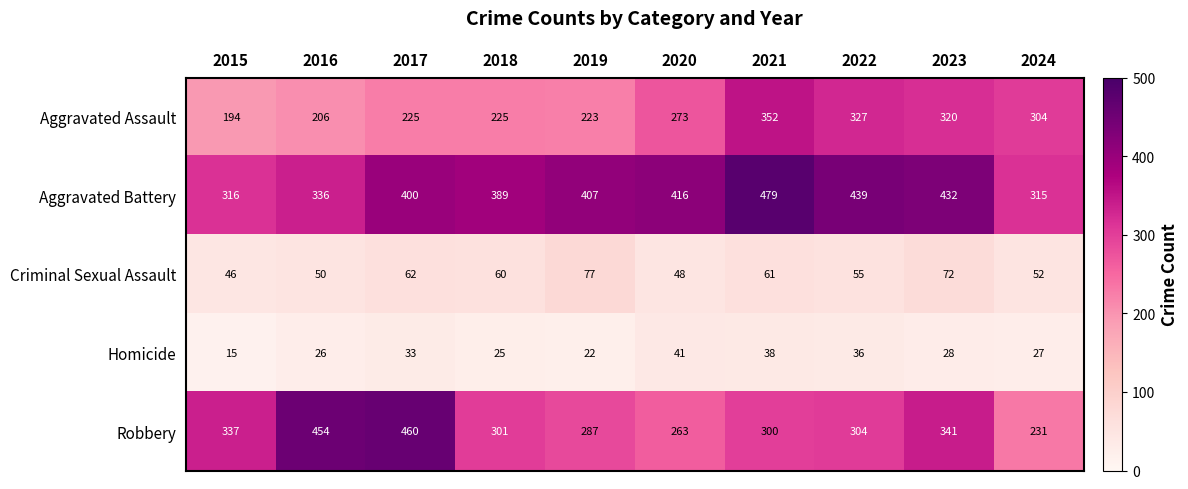

What is the greatest value displayed?

479